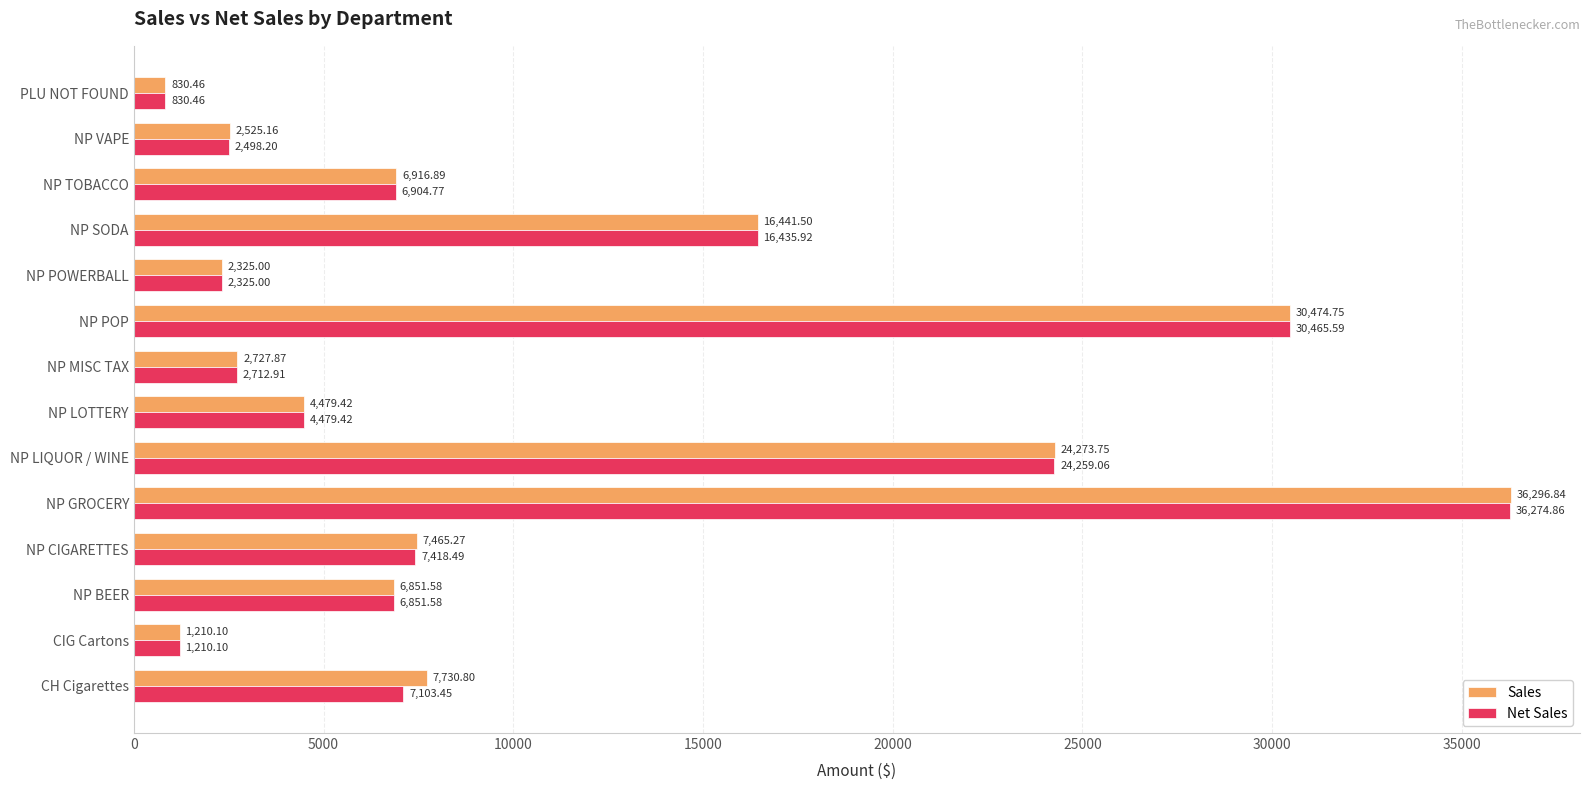

What is the difference between the maximum and second lowest values in the Sales series?

35086.7